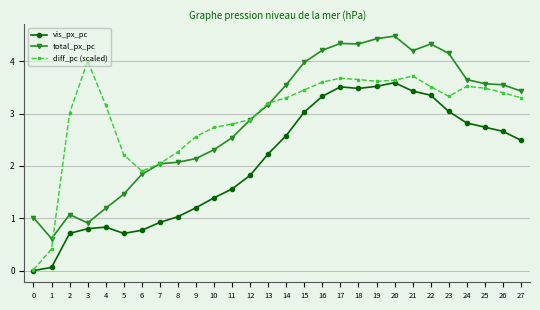

Between 9 and 12, which series saw the biggest shift?

total_px_pc